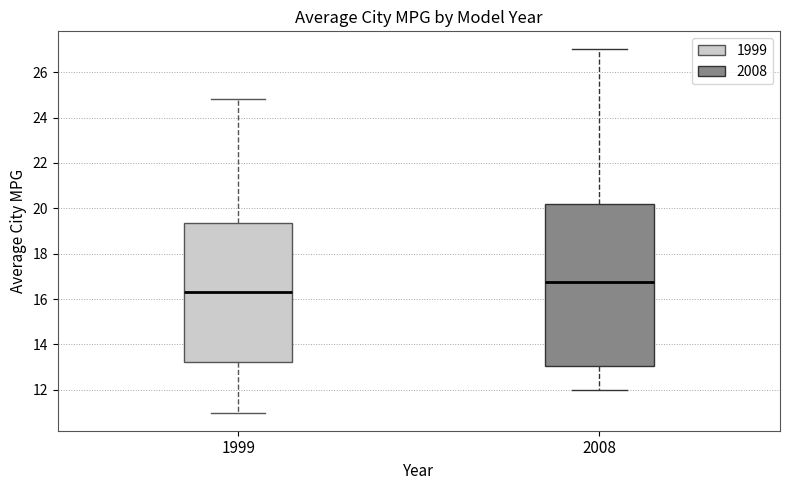

Which box is the tallest, from its lower edge to its upper edge?

2008